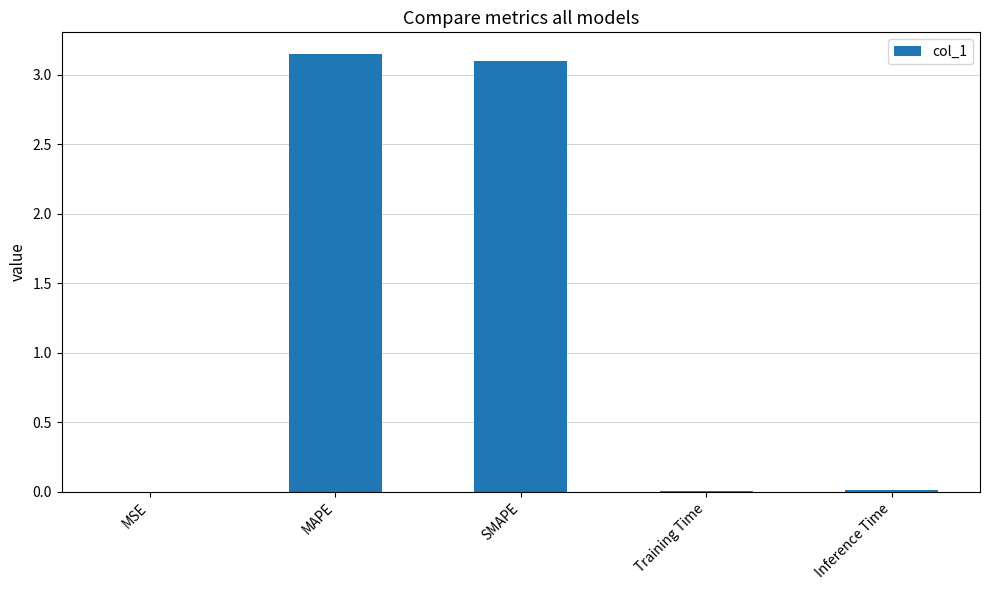

Between MAPE and MSE, which is larger?

MAPE